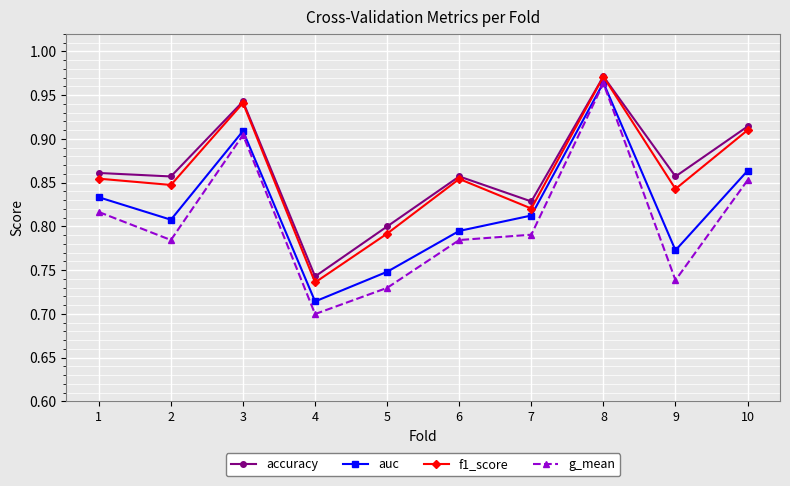

What are all the series names shown in the legend?

accuracy, auc, f1_score, g_mean